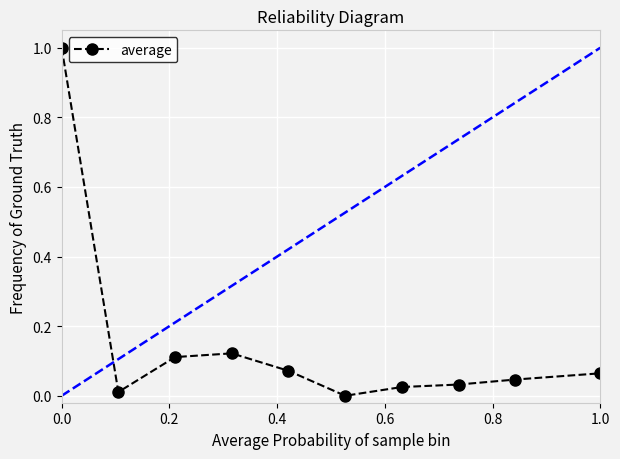

What is the sum of all values?

1.5